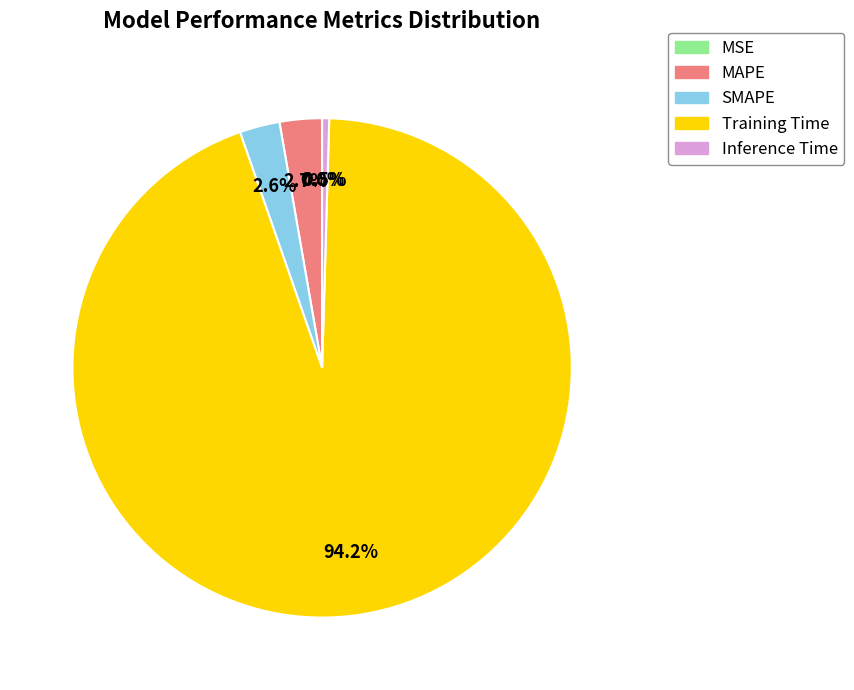

Do SMAPE and MAPE together represent more than half of the pie?

No